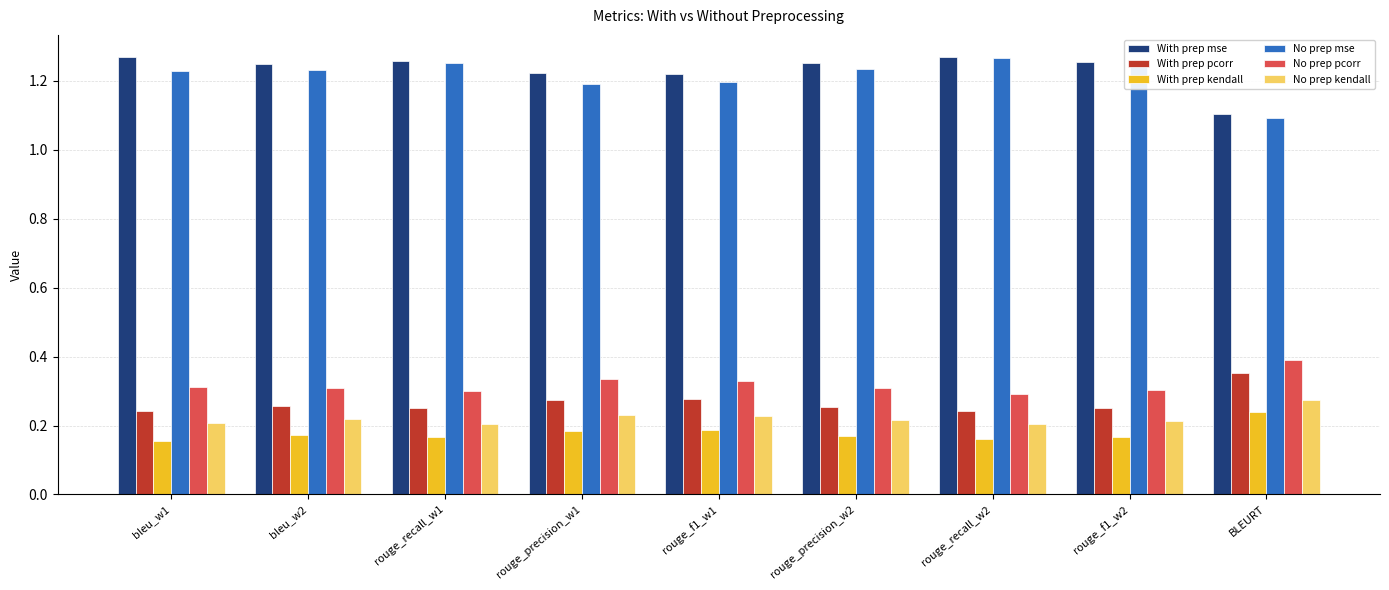

What is the difference between the second highest and second lowest values in the No prep mse series?

0.1